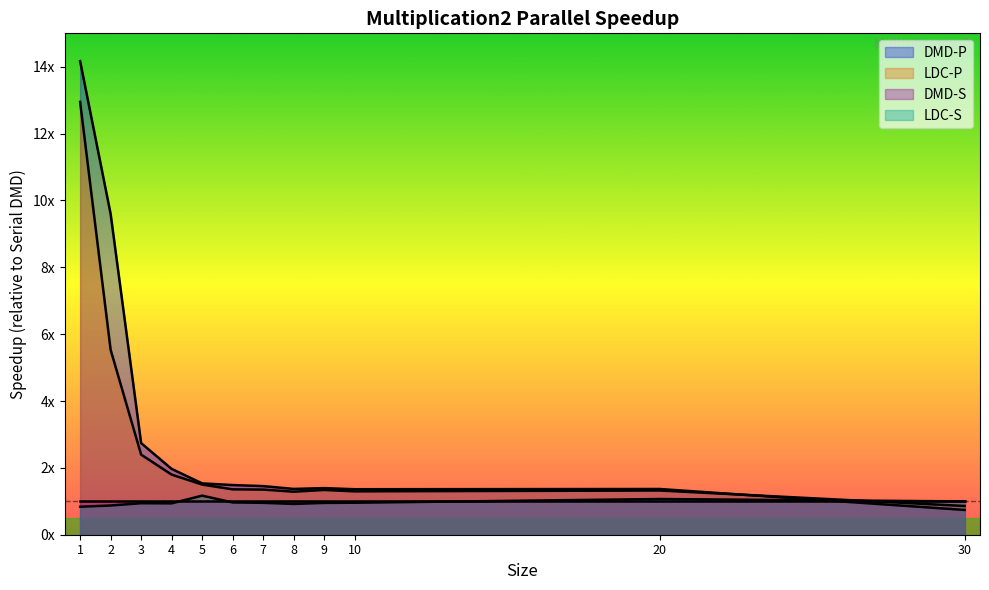

Which series ends up on top after the final intersection of DMD-P and LDC-P?

LDC-P